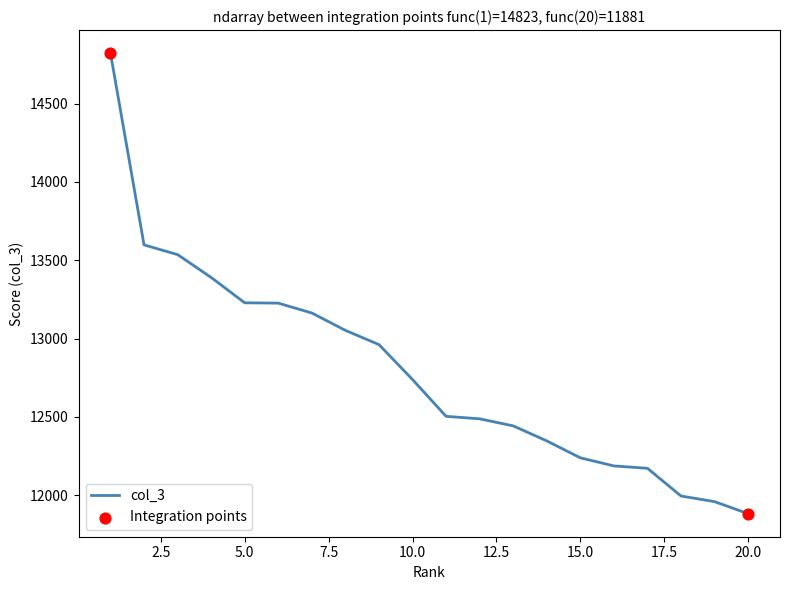

What is the minimum value shown in the chart?

11881